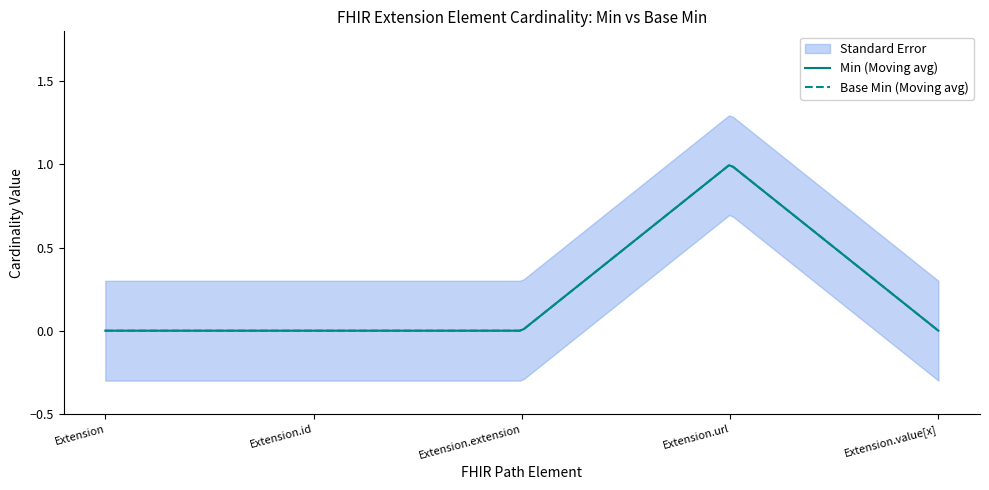

Reading left to right, extract all data points from this chart.

Min: 0	0	0	1	0
Base Min: 0	0	0	1	0